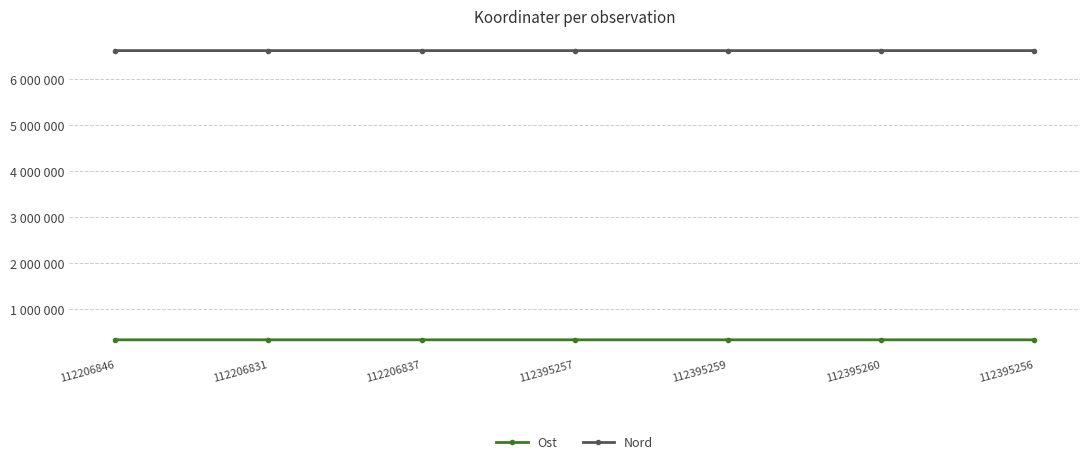

Which series has the largest total across all categories?

Nord